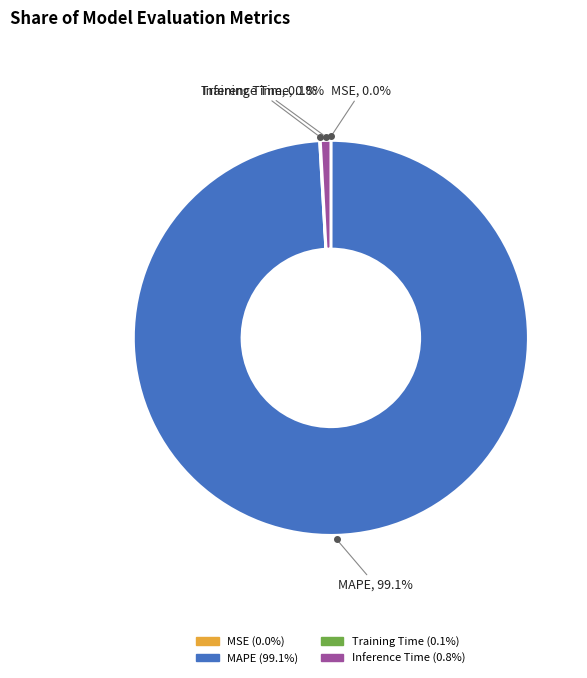

Is there any slice that represents more than half of the pie?

Yes